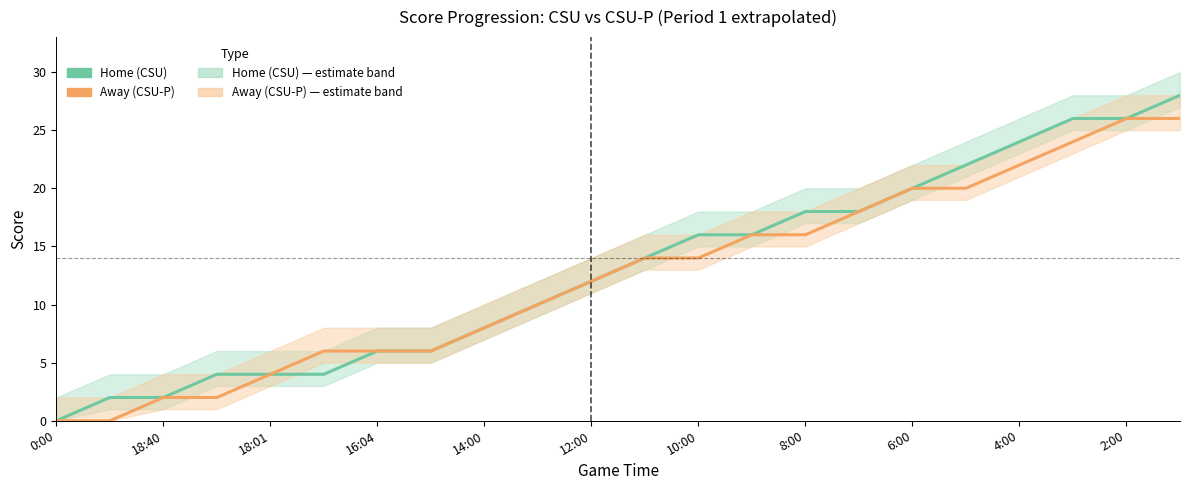

Which series changed the most between 8:00 and 11?

Home (CSU)